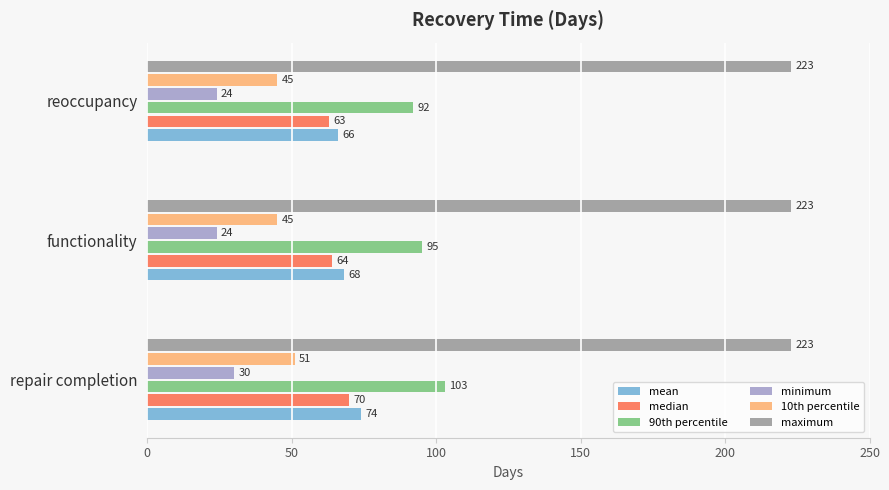

At how many categories does at least one series exceed 153?

3